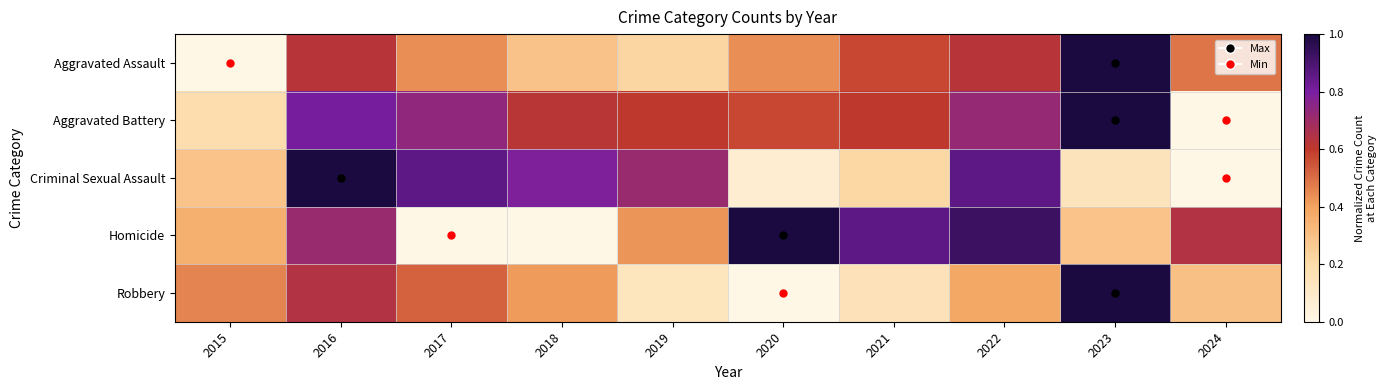

Reading right to left, list all the values displayed in this chart.

Aggravated Assault: 2024=0.5	2023=1.0	2022=0.6	2021=0.6	2020=0.4	2019=0.2	2018=0.3	2017=0.4	2016=0.6	2015=0.0
Aggravated Battery: 2024=0.0	2023=1.0	2022=0.7	2021=0.6	2020=0.6	2019=0.6	2018=0.6	2017=0.7	2016=0.8	2015=0.2
Criminal Sexual Assault: 2024=0.0	2023=0.1	2022=0.9	2021=0.2	2020=0.1	2019=0.7	2018=0.8	2017=0.9	2016=1.0	2015=0.3
Homicide: 2024=0.6	2023=0.3	2022=0.9	2021=0.9	2020=1.0	2019=0.4	2018=0.0	2017=0.0	2016=0.7	2015=0.4
Robbery: 2024=0.3	2023=1.0	2022=0.4	2021=0.2	2020=0.0	2019=0.1	2018=0.4	2017=0.5	2016=0.6	2015=0.5